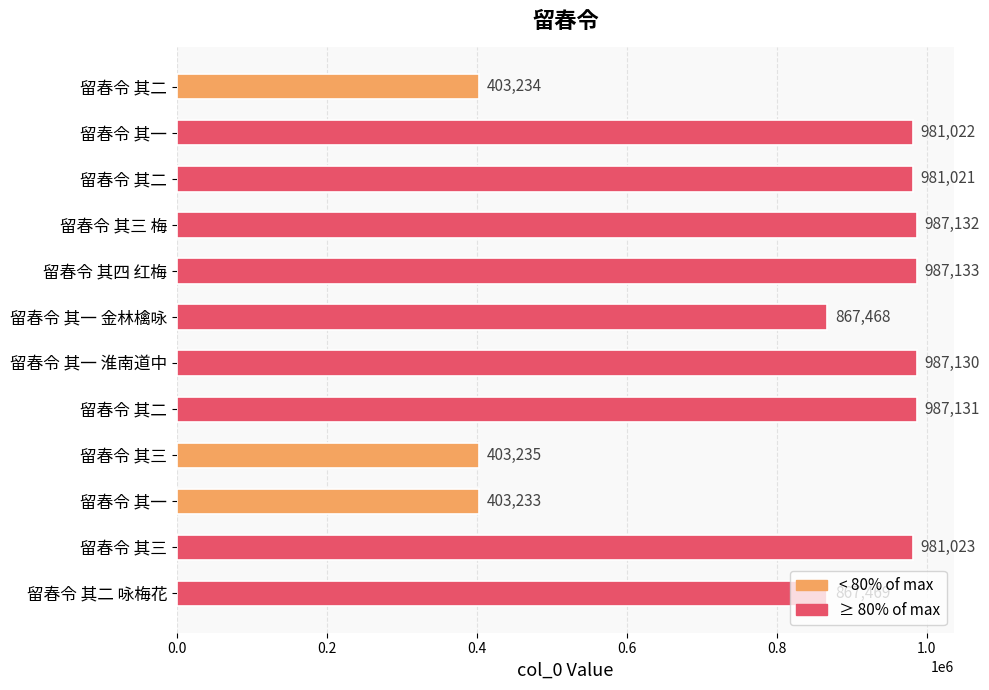

How many values are below 981022?

6